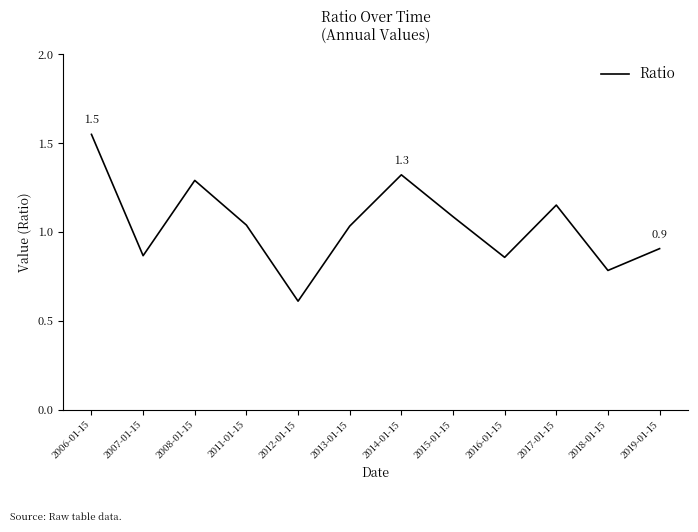

What is the difference between the values at 2007-01-15 and 2014-01-15?

0.5